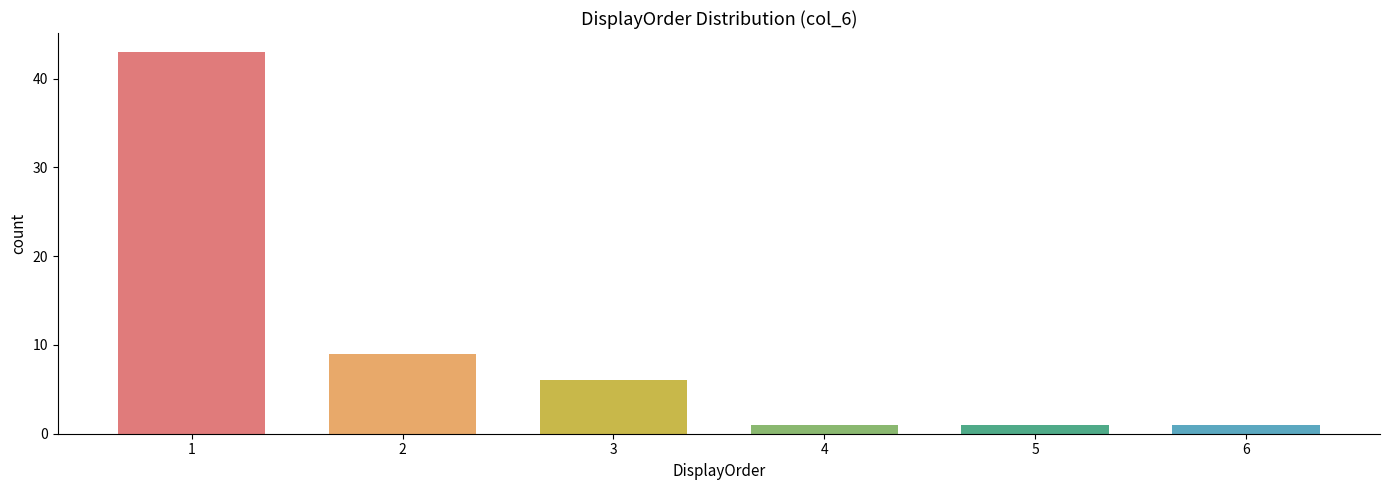

Reading left to right, list all the values displayed in this chart.

43	9	6	1	1	1